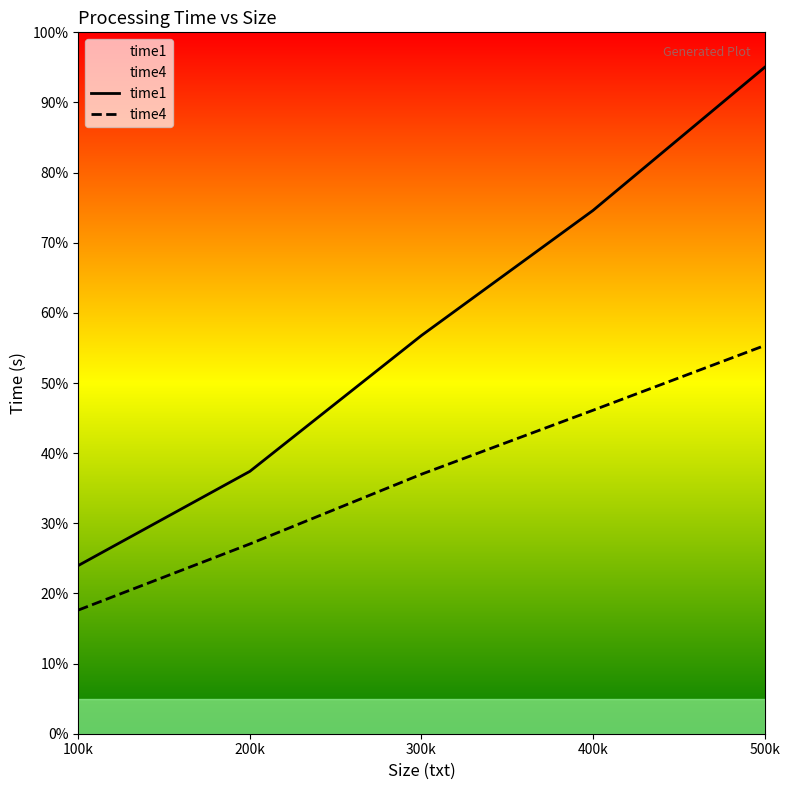

What is the highest value of the time4 series?

55.3